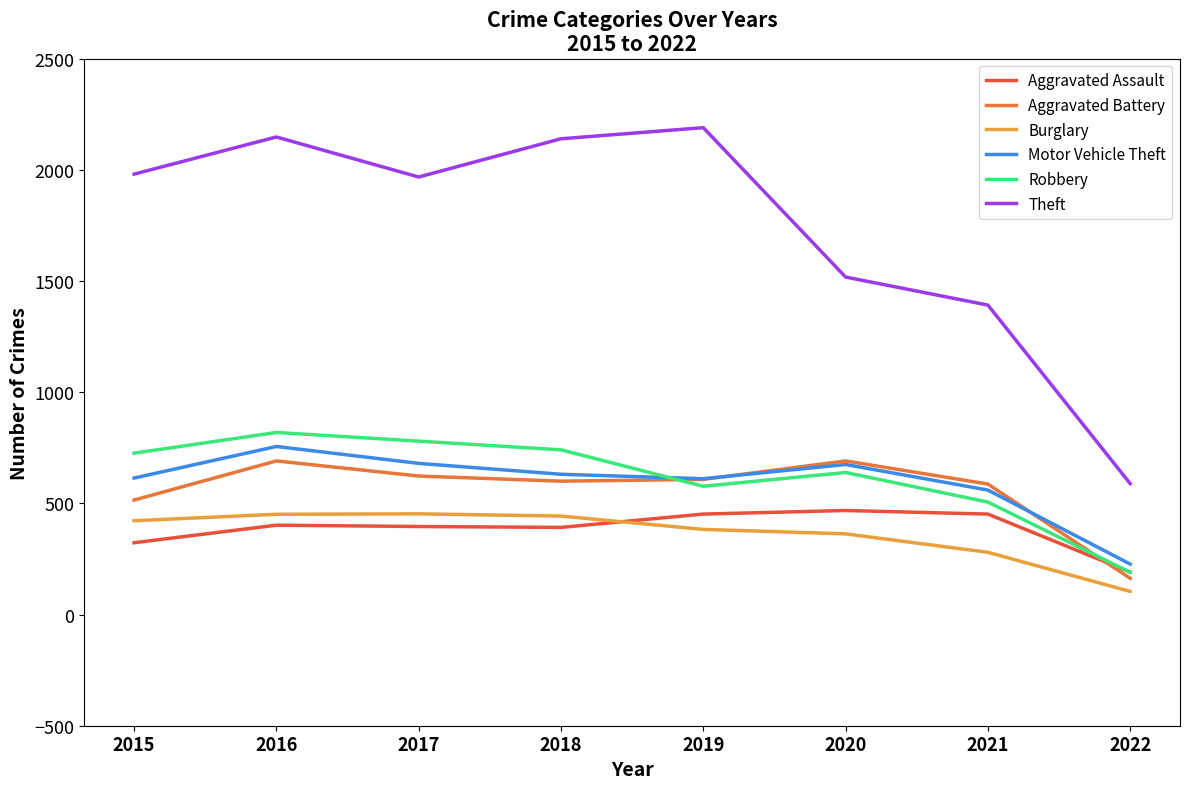

At how many categories does at least one series exceed 537?

8